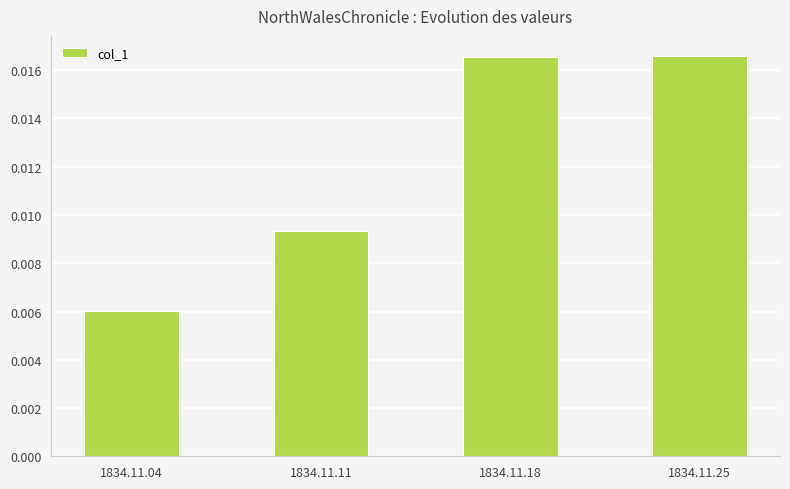

Which label corresponds to the smallest value in the chart?

1834.11.04